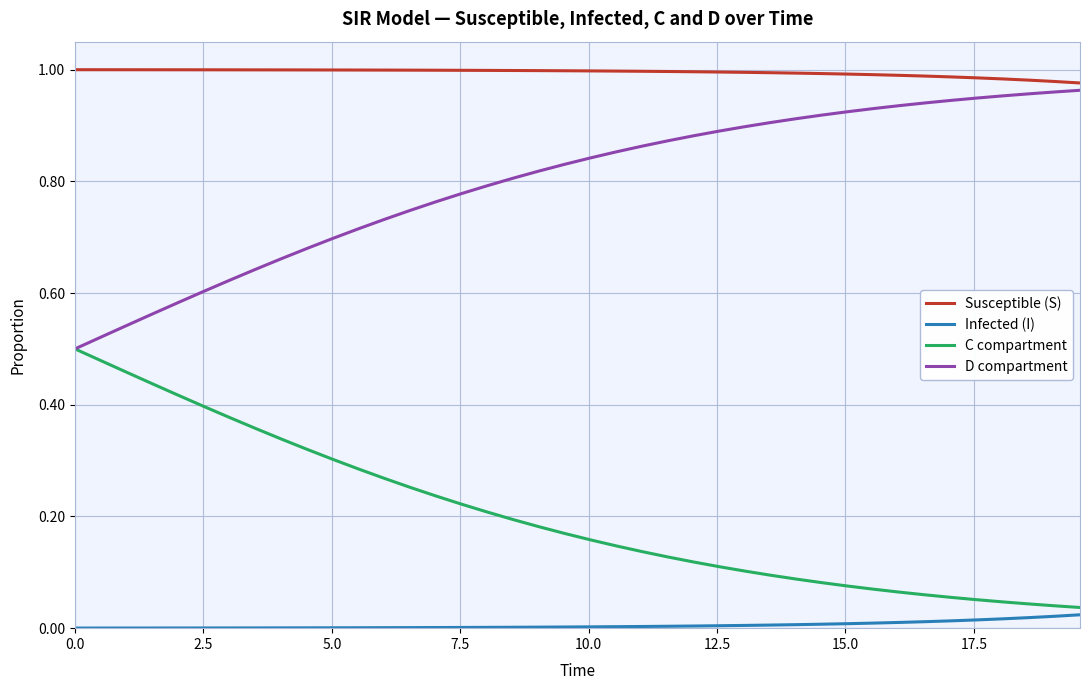

True or false: D compartment and Infected (I) cross at least once.

False